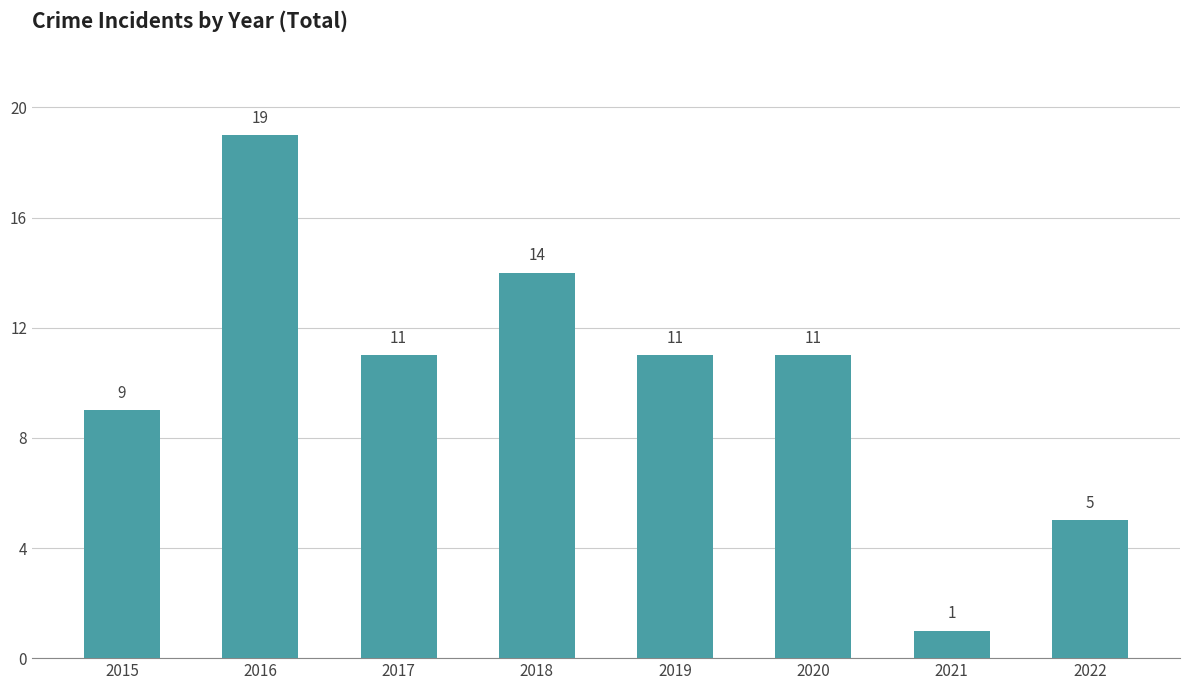

Does the chart contain any negative values?

No